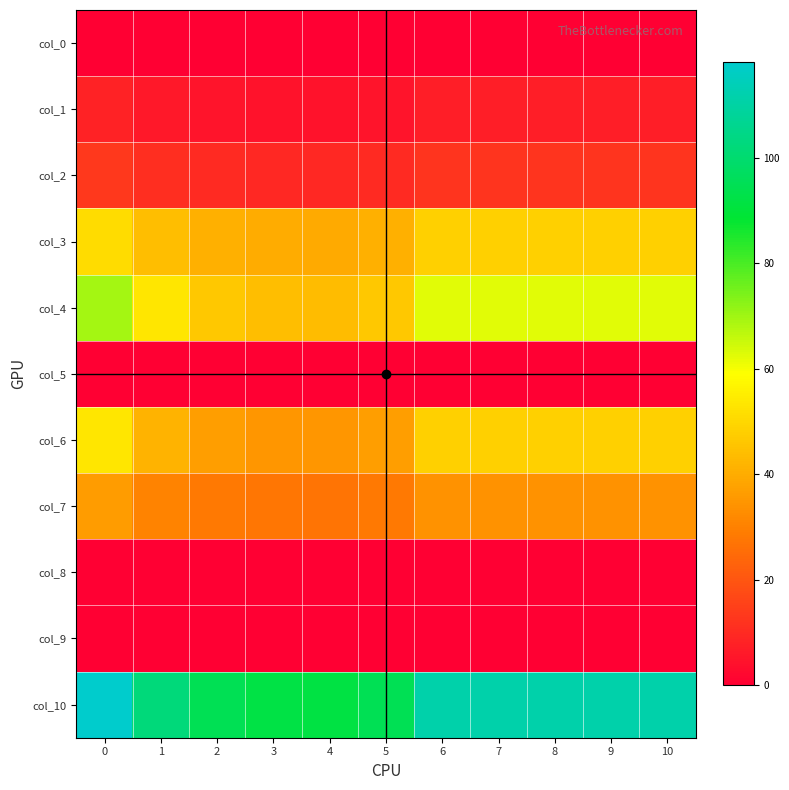

How many distinct data groups are displayed?

11